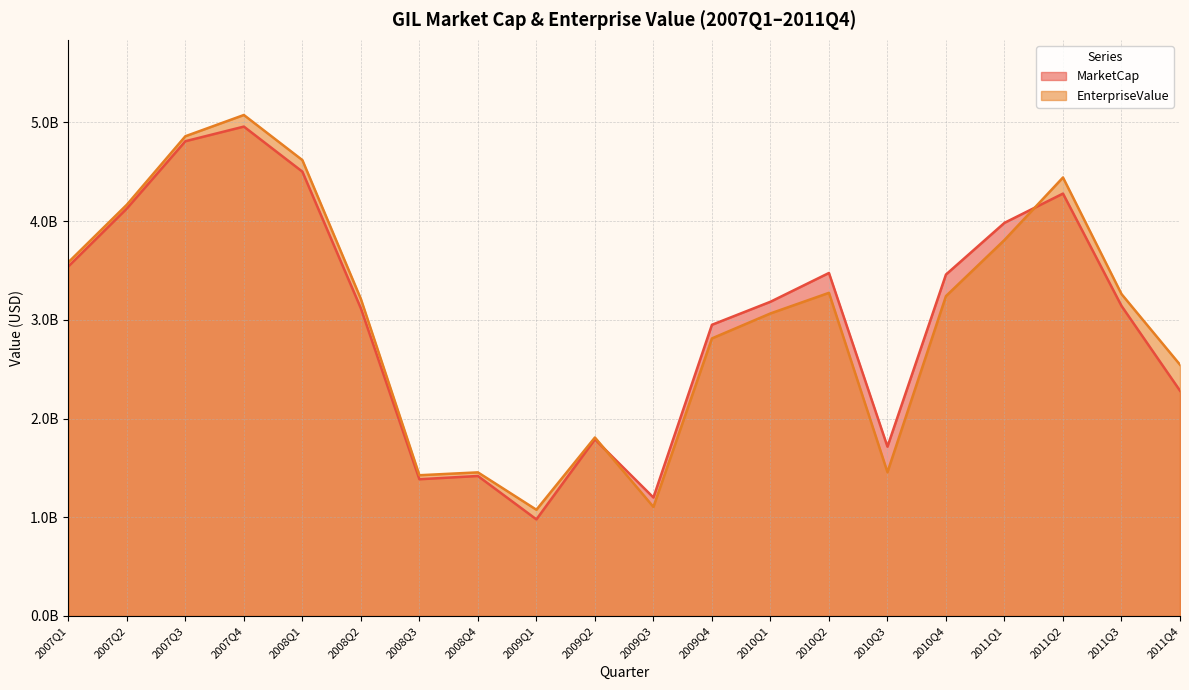

Is it true that MarketCap equals 4243081270.9 at 2008Q2?

False